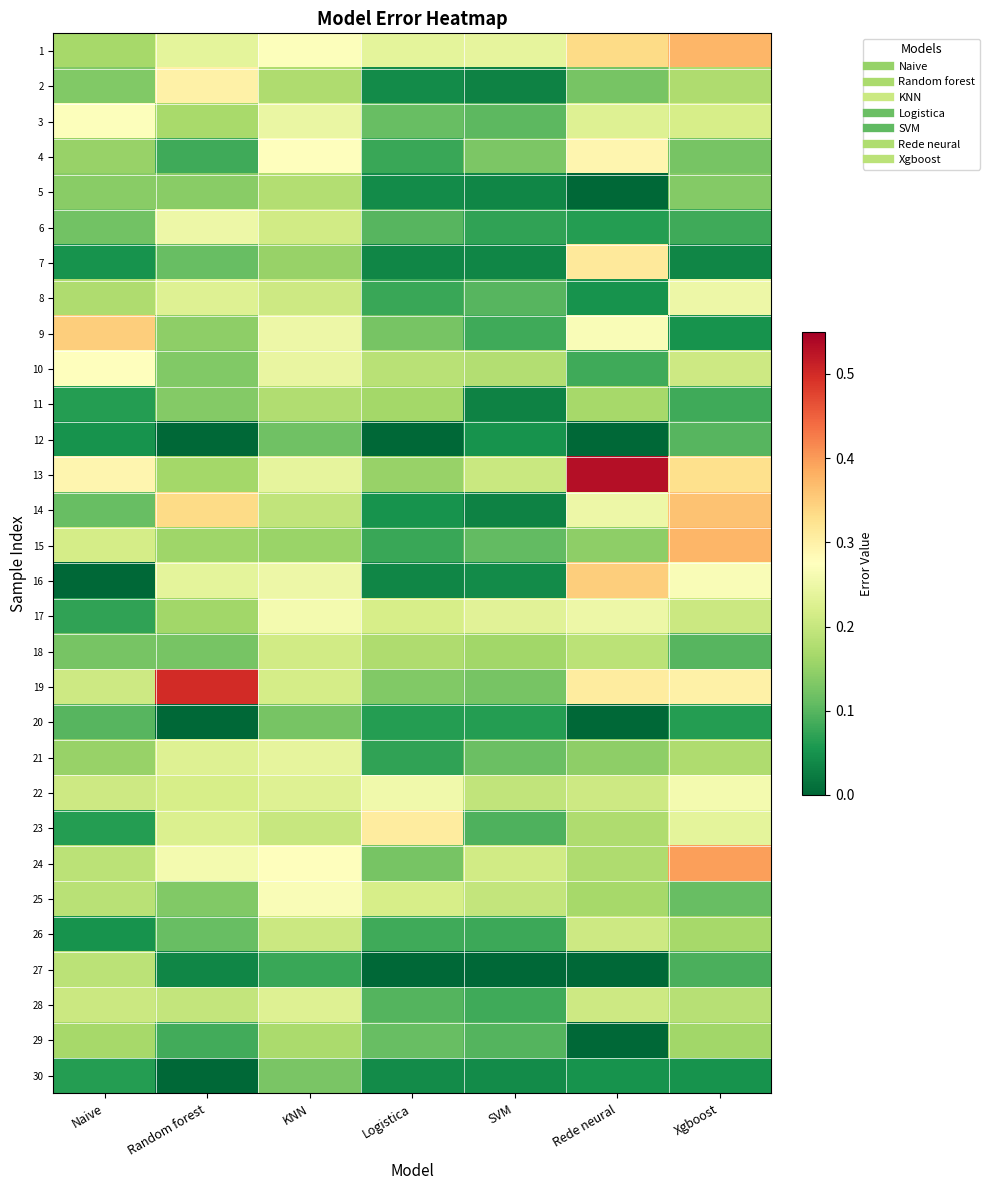

How many distinct data groups are displayed?

30